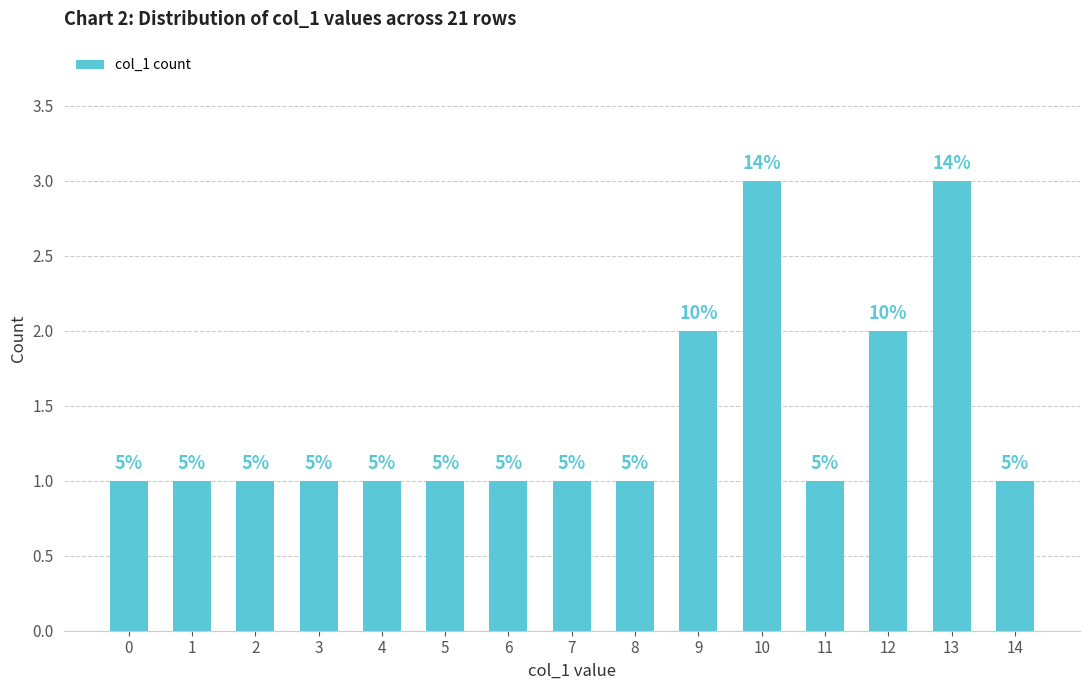

Does the chart contain any negative values?

No